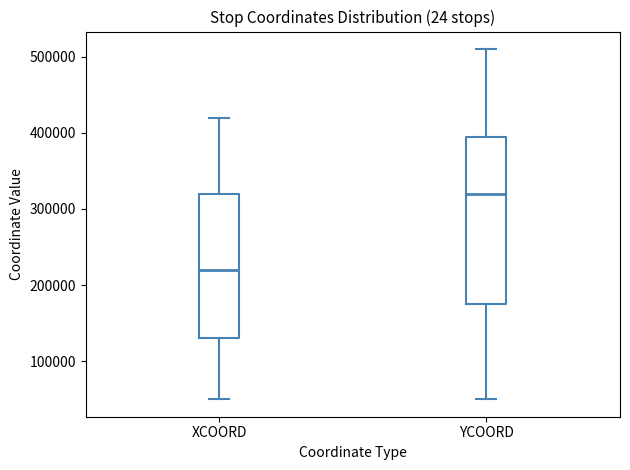

Comparing the boxes themselves (not the whiskers), which one is the tallest?

YCOORD